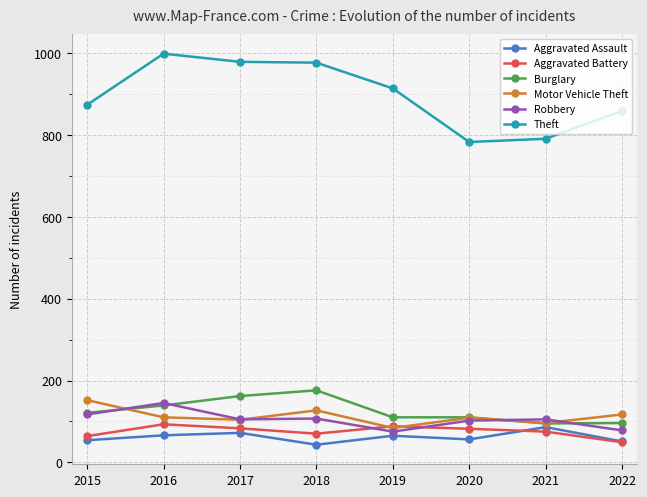

How many data points in Motor Vehicle Theft are less than 110?

4